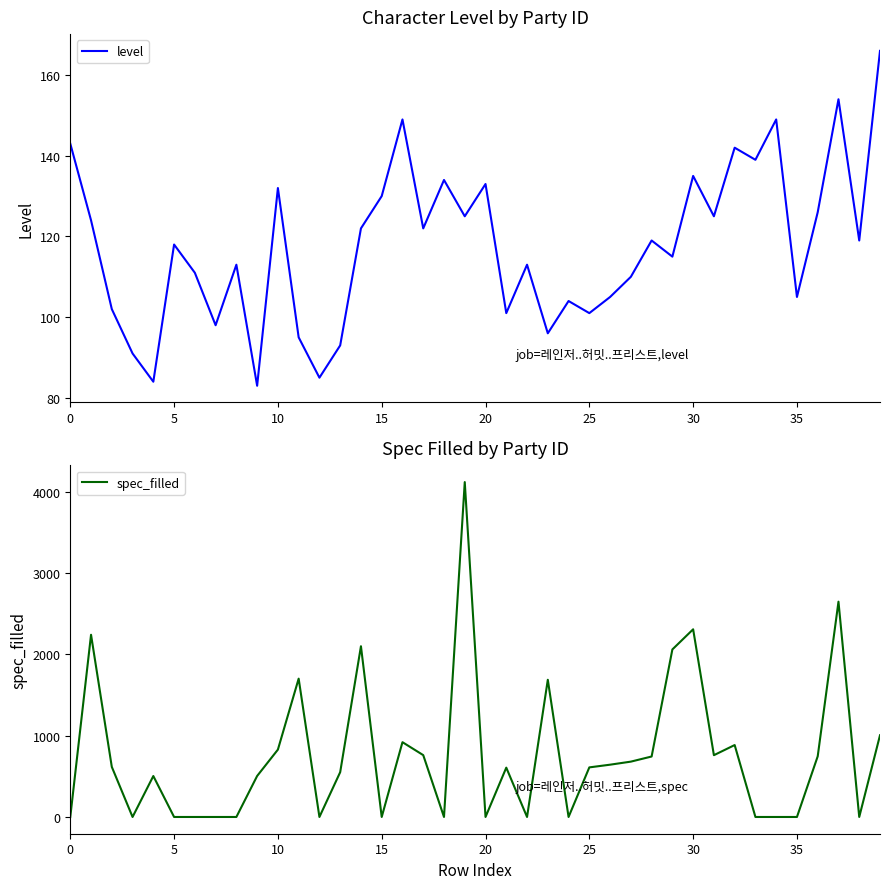

What is the sum of all spec_filled values?

30232.2